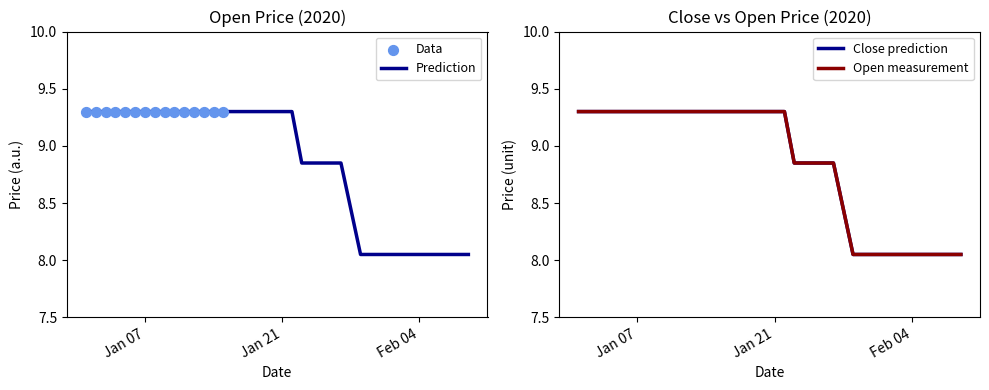

Is the value of Open at 2020-01-29 greater than the value of Close at 2020-01-23?

No